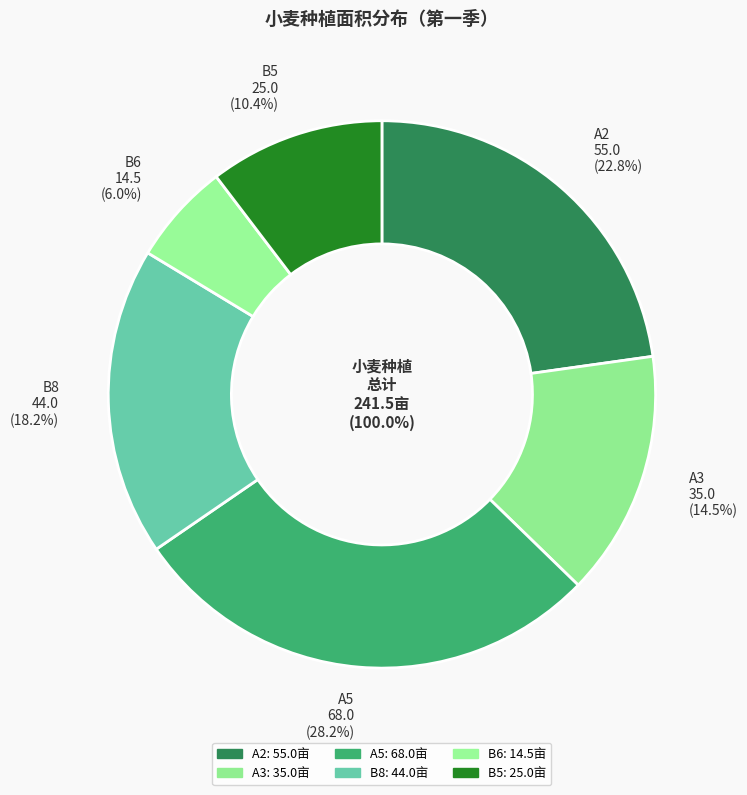

Count the number of slices in the pie.

6